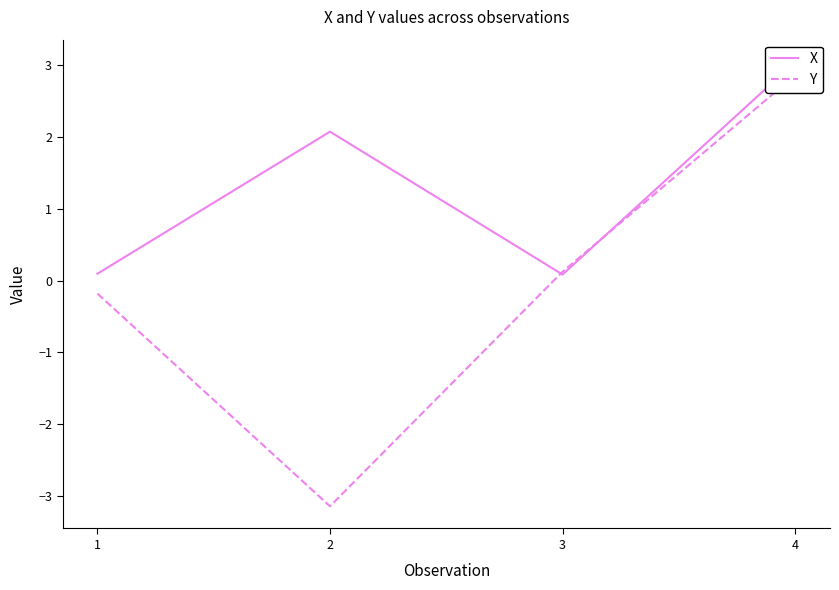

What is the average value of the Y series?

-0.1